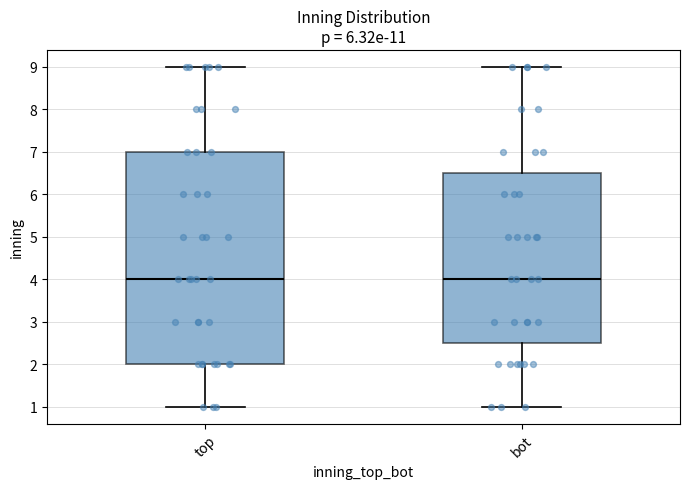

Reading left to right, transcribe this box plot: for each box, give where its median line is, the range the box spans, and where its two whiskers end, as read against the y-axis. The values are not printed on the chart, so give them approximately, as read against the axis.

top: median 4.0, box 2.0 to 7.0, whiskers 1.0 to 9.0
bot: median 4.0, box 2.5 to 6.5, whiskers 1.0 to 9.0